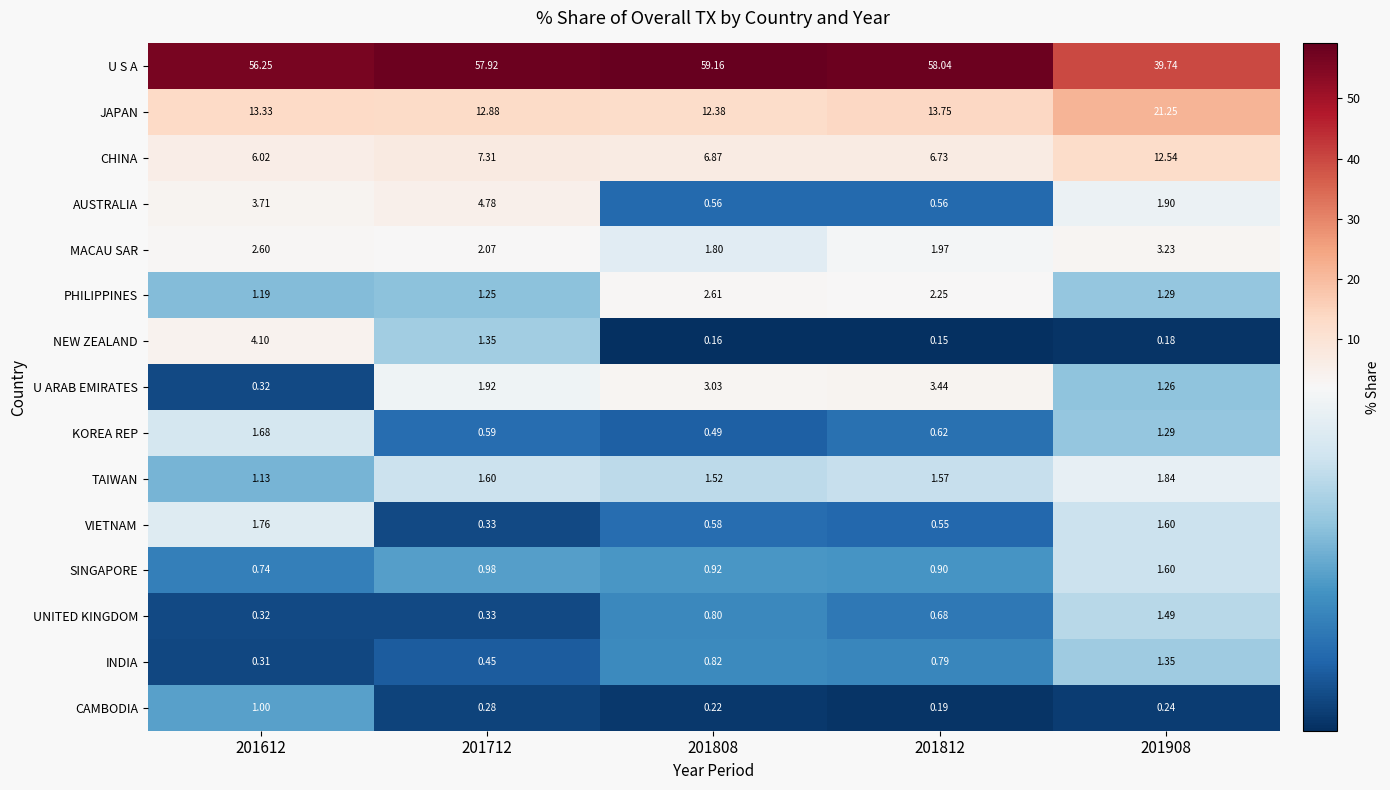

What is the greatest value displayed?

59.2